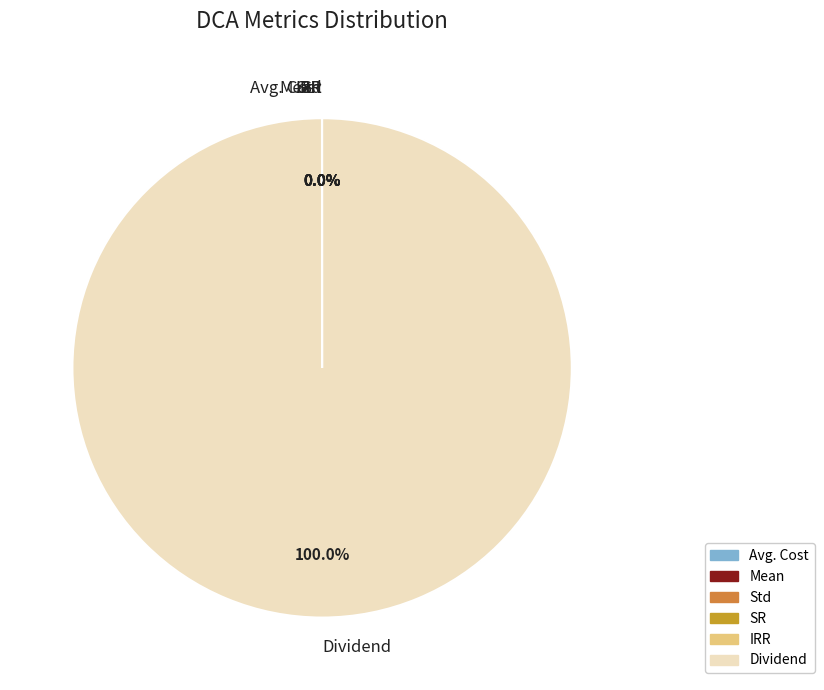

Which slice represents more than half of the pie?

Dividend